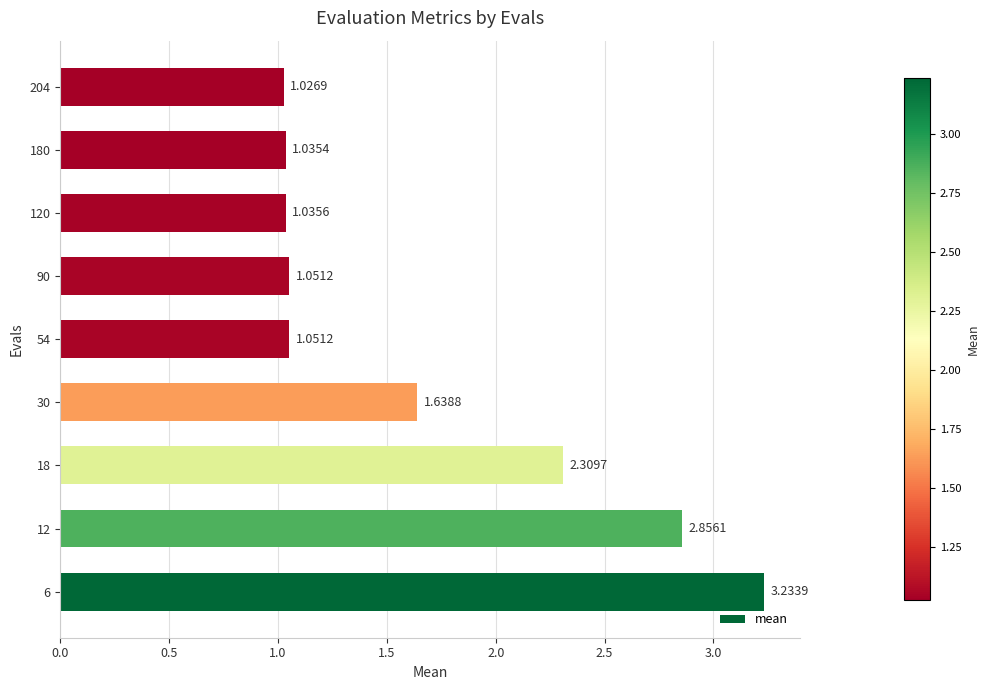

What is the difference between the maximum and minimum values?

2.2